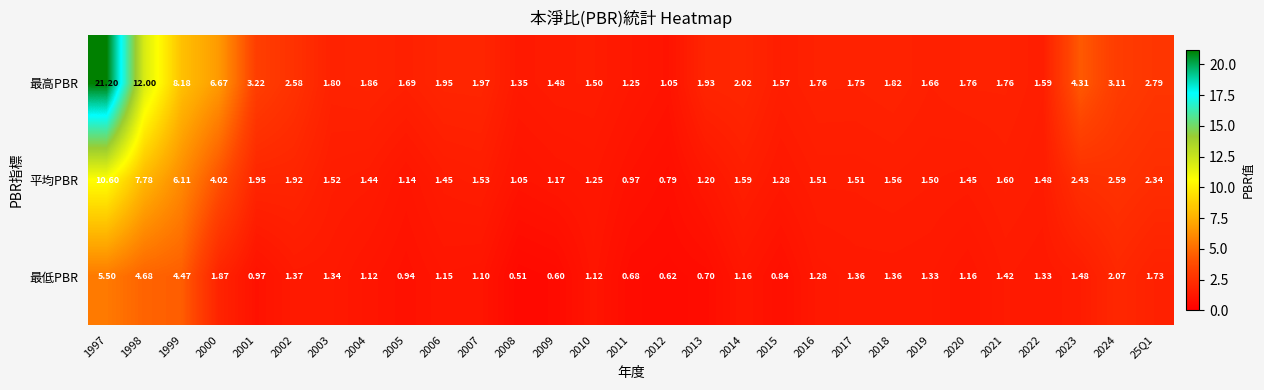

Which series has the widest spread of values?

最高PBR